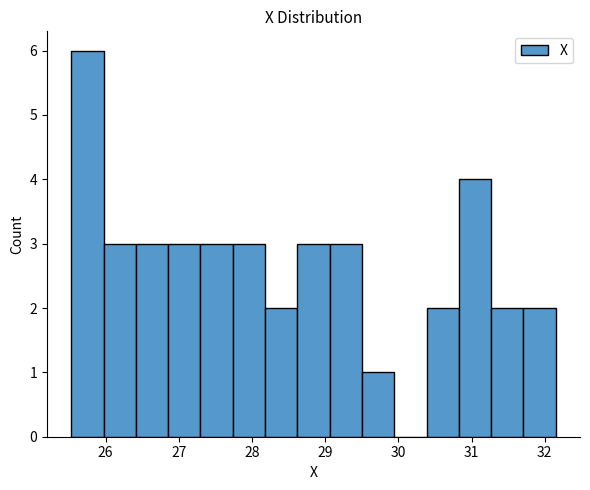

Over which range of the x-axis is the bar tallest?

25.5 to 26.0